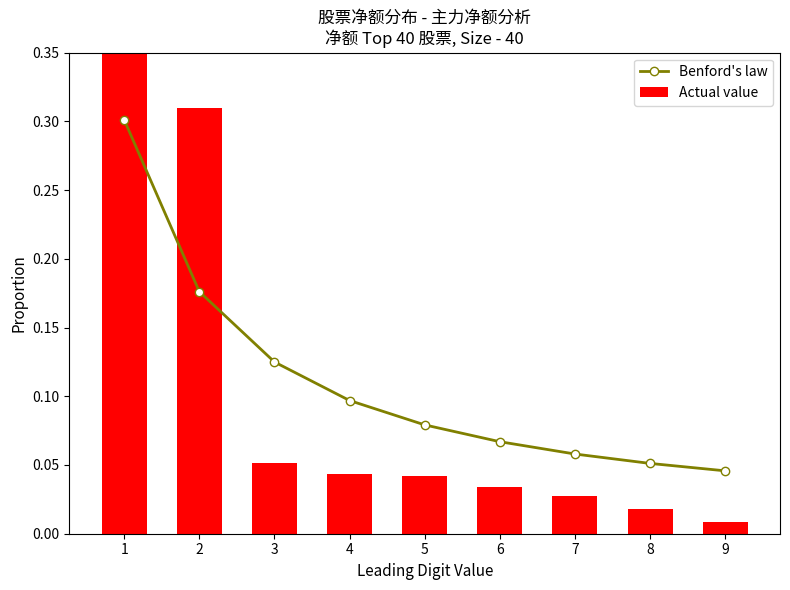

Is it true that Benford's law equals 0.0 at 9?

True